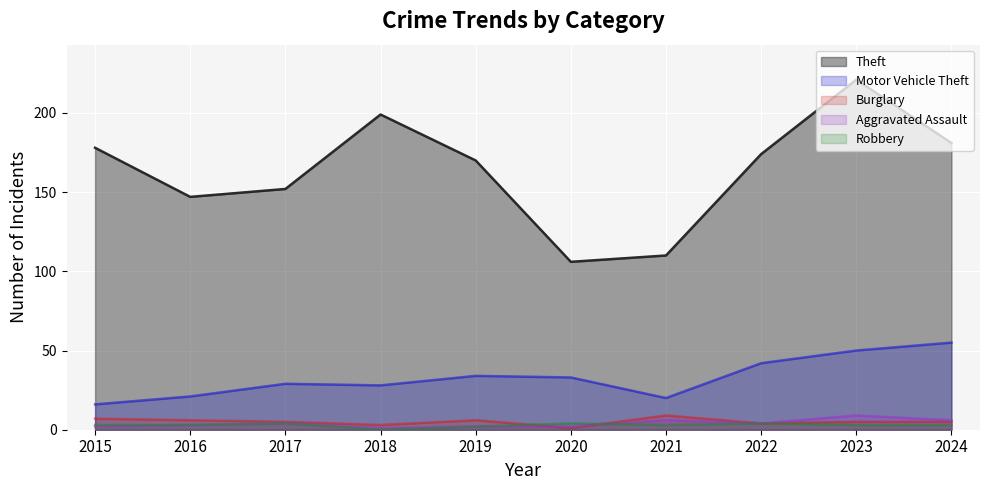

What is the sum of all Burglary values?

51